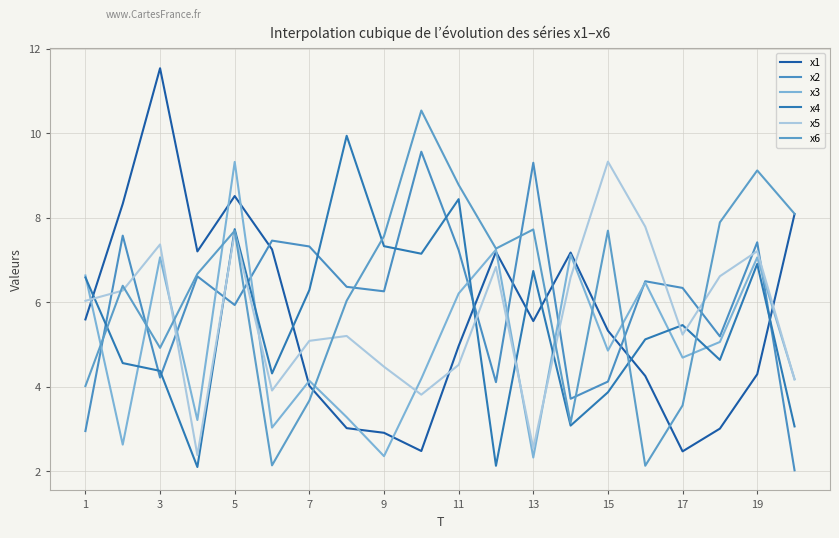

How many lines are shown in the chart?

6